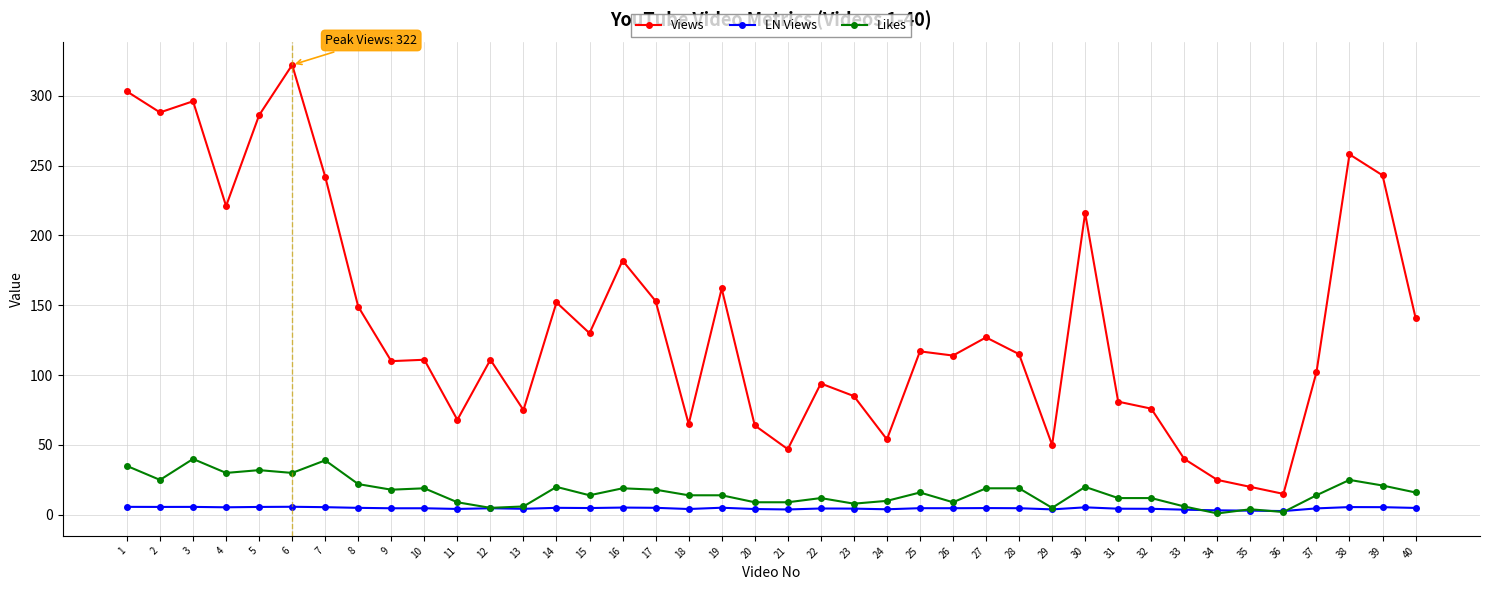

At which category does Views reach its first local valley?

2